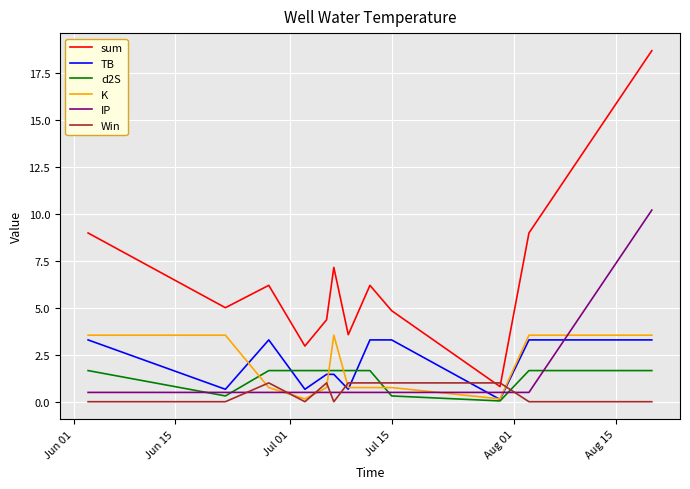

What is the sum of all K values?

21.8